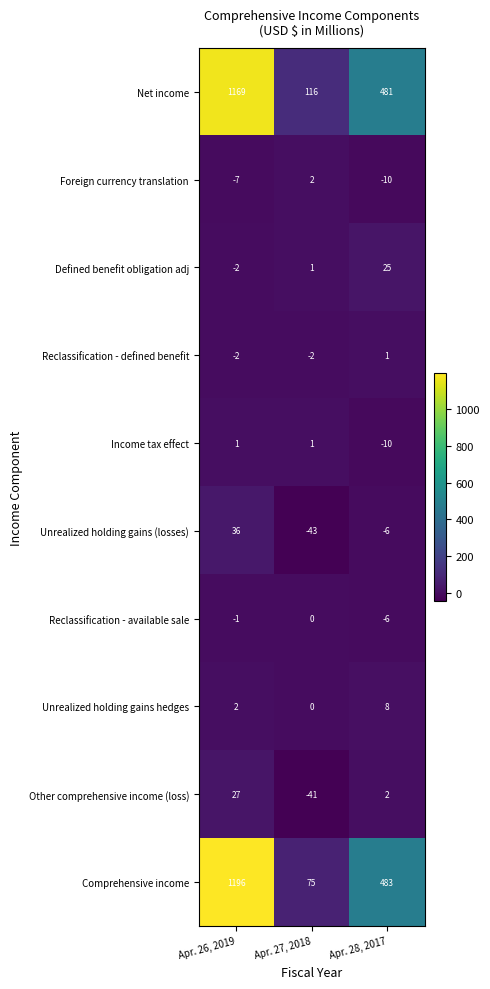

How many series are shown in this chart?

10